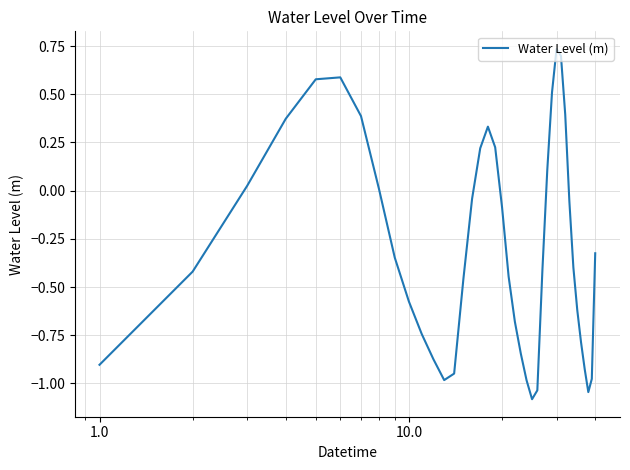

How many series are shown in this chart?

1